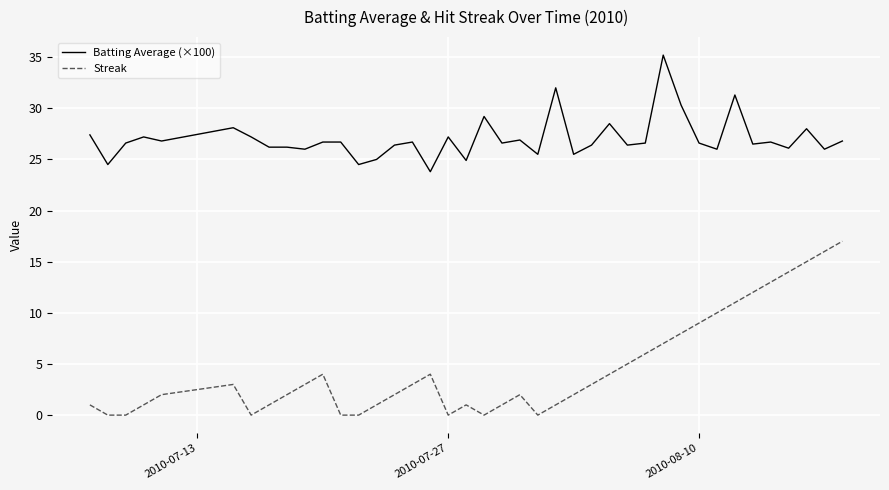

Which series has the largest total across all categories?

Batting Average (×100)